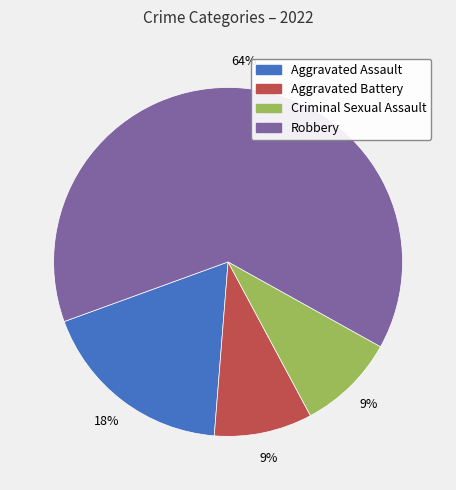

The Robbery slice represents 64% of the pie. True or false?

True